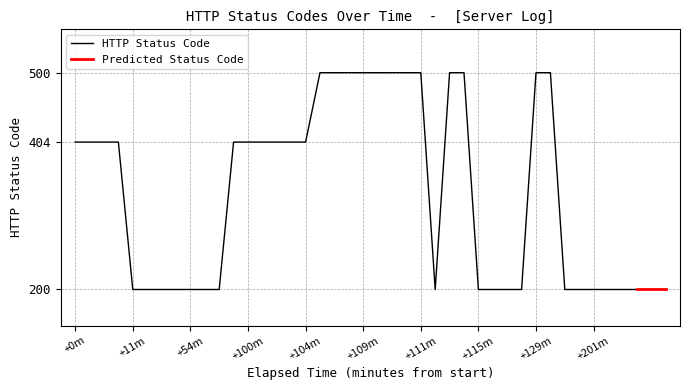

What is the maximum value for HTTP Status Code?

500